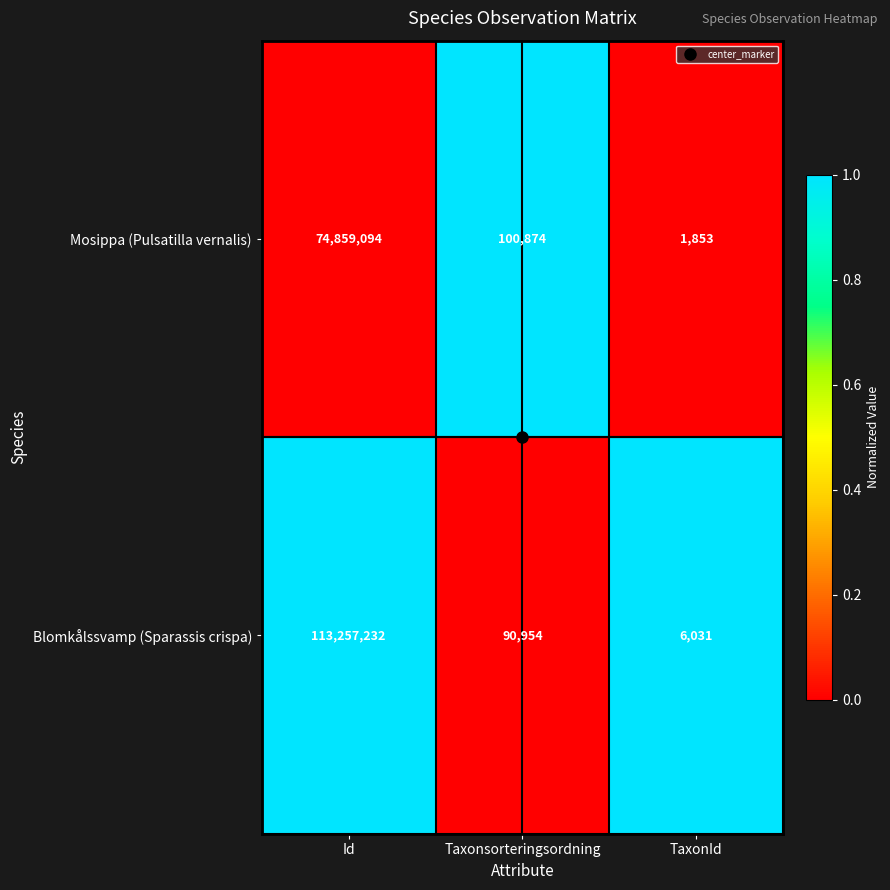

Between Id and TaxonId, which series saw the biggest shift?

Blomkålssvamp (Sparassis crispa)